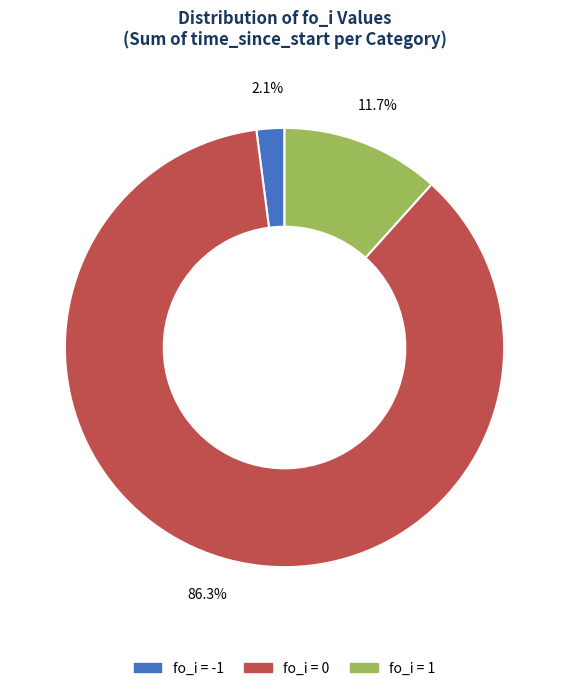

What is the smallest slice in the pie chart?

fo_i = -1